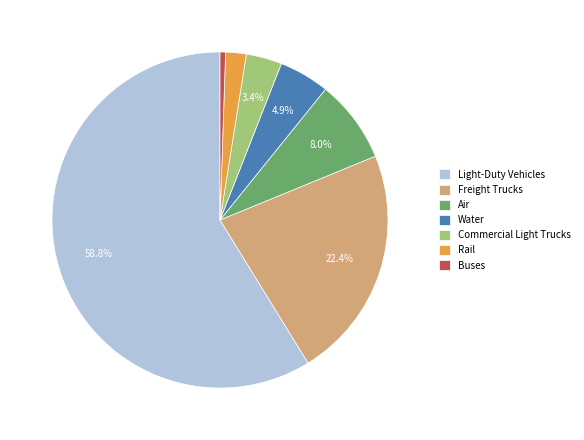

Which slice is the smallest?

Buses